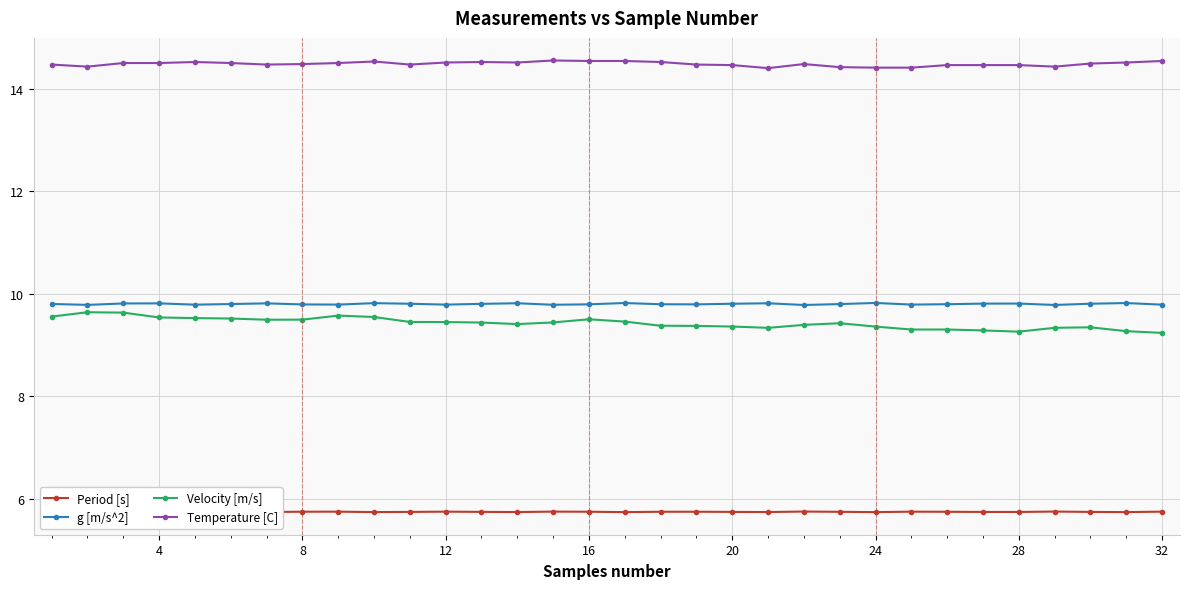

True or false: Temperature [C] has more than 2 interior local peaks.

True